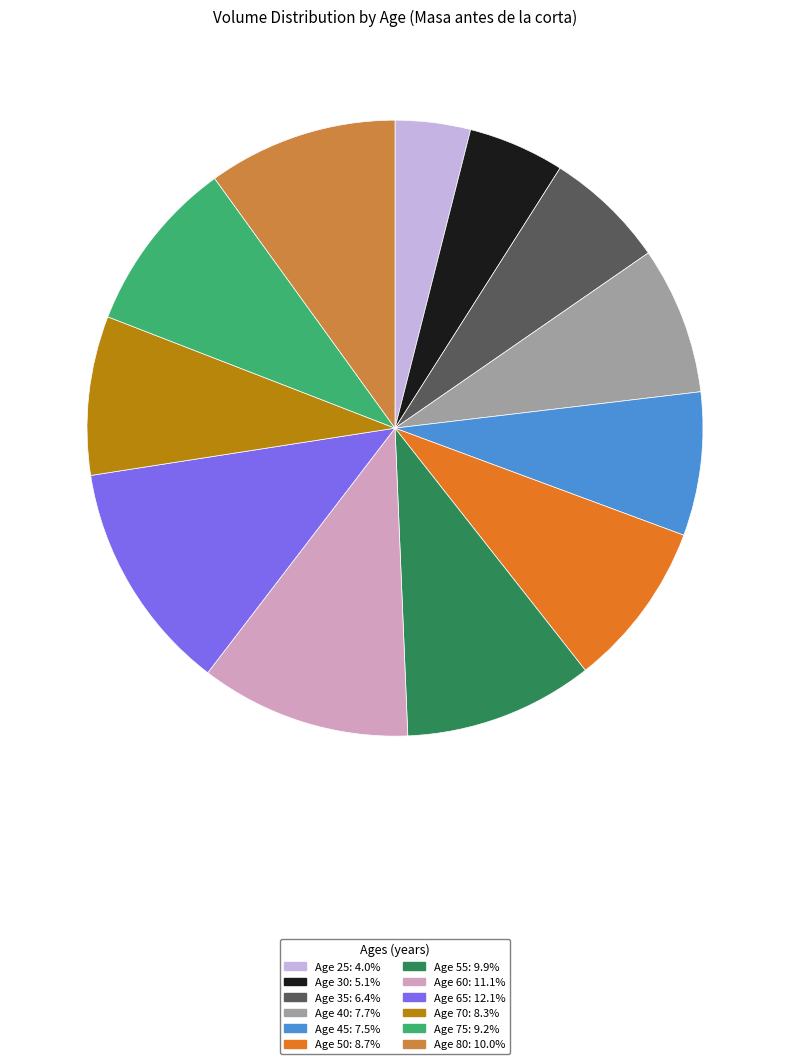

Does any single category account for the majority?

No